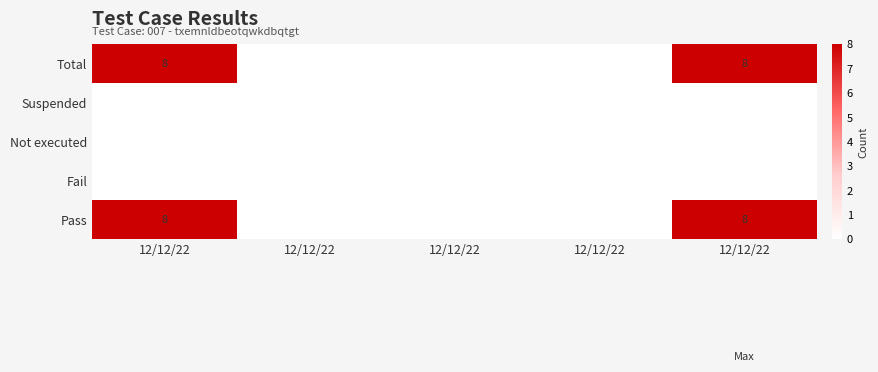

At which label does Suspended reach its minimum?

12/12/22